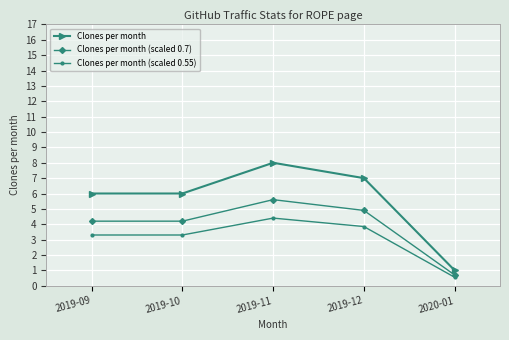

What is the minimum value for Clones per month?

1.0